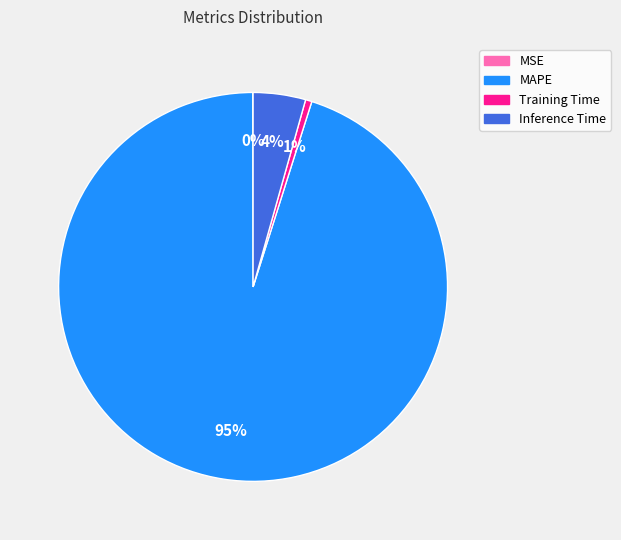

True or false: Training Time accounts for 11% of the total.

False